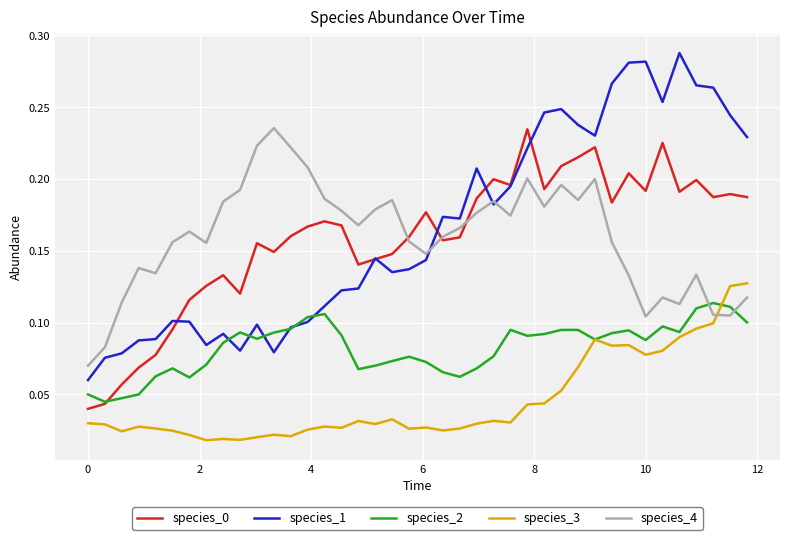

Which series has the largest total across all categories?

species_1